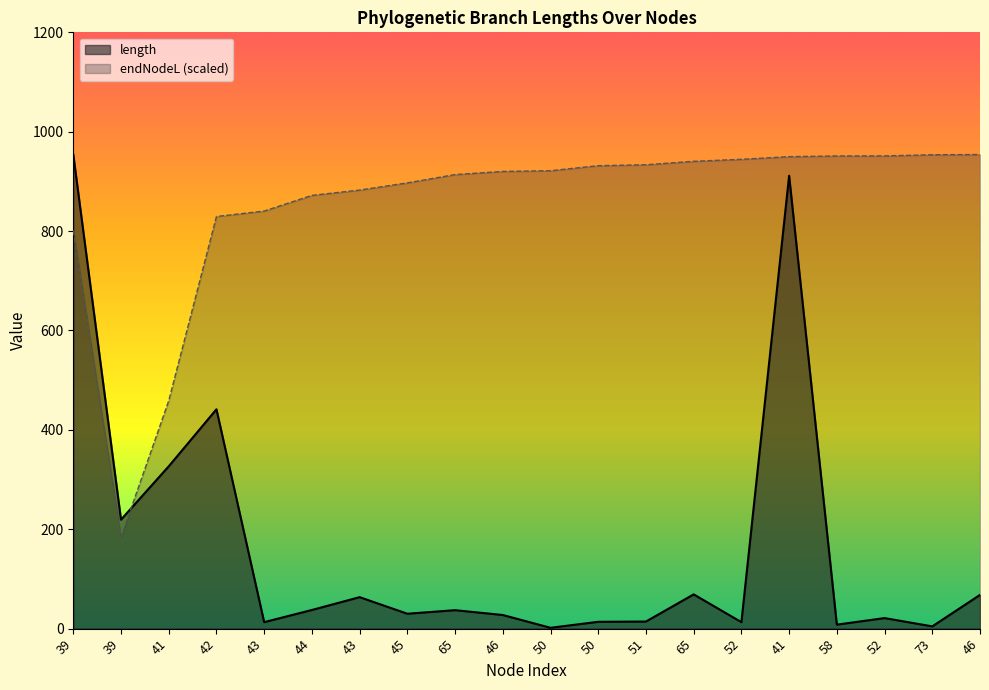

Is the value of endNodeL at 41 greater than the value of length at 58?

Yes